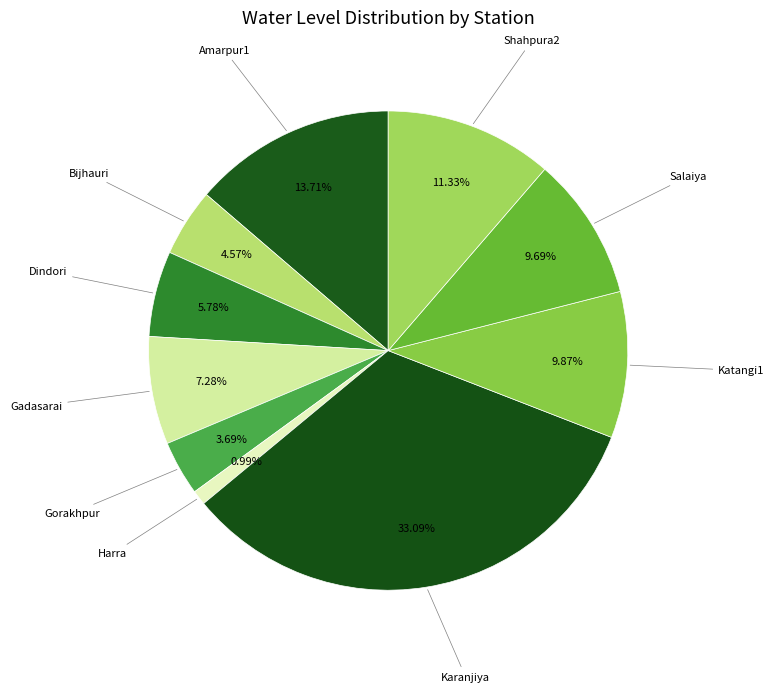

To the nearest percent, what is the average slice percentage?

10%